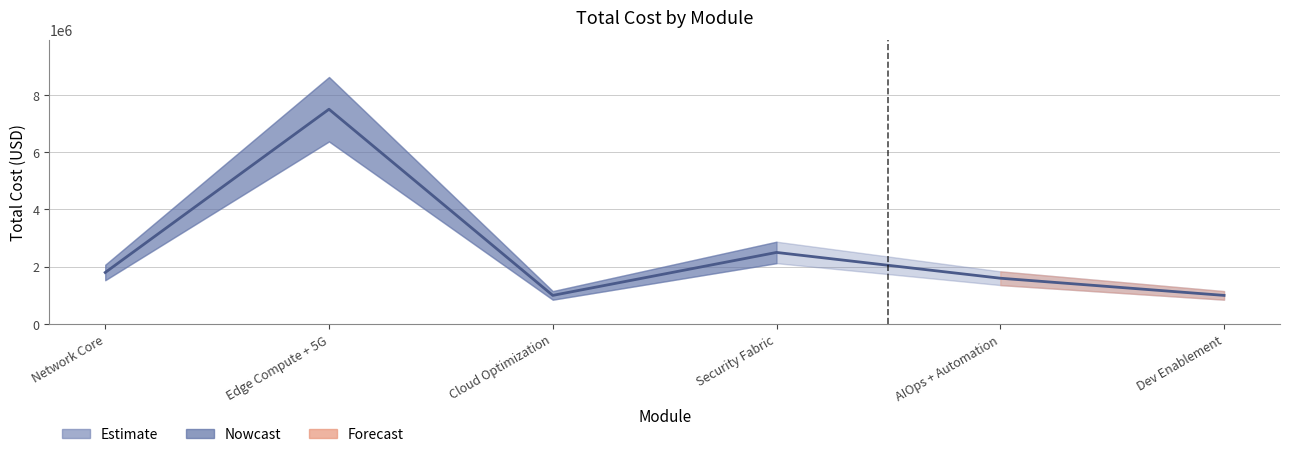

What is the value of the 2nd point from the left?

7500000